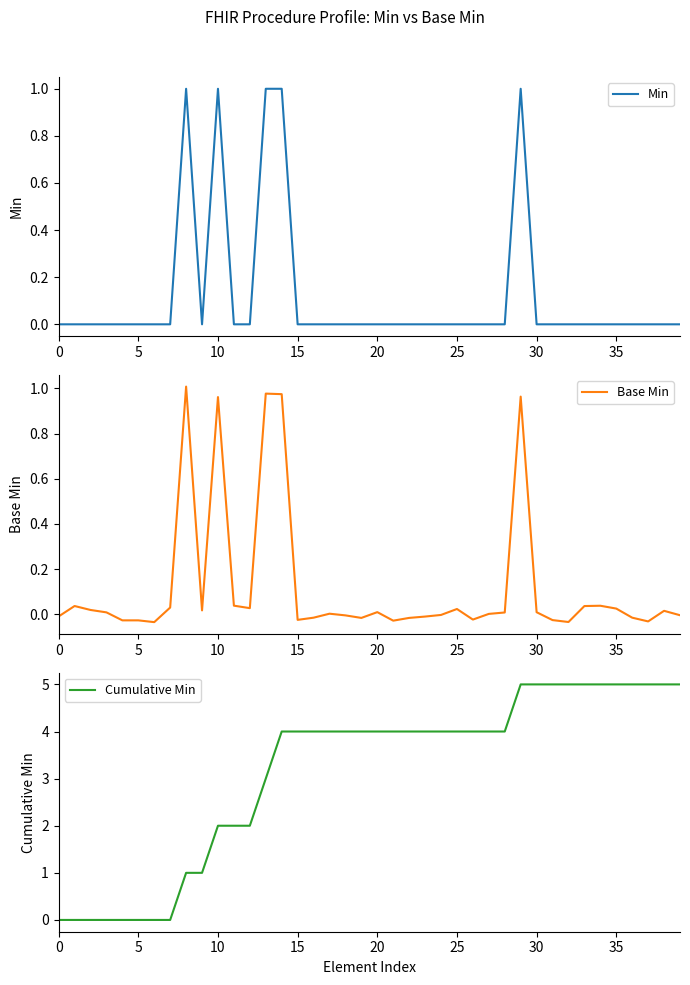

Which category has the highest value in the Cumulative Min series?

29